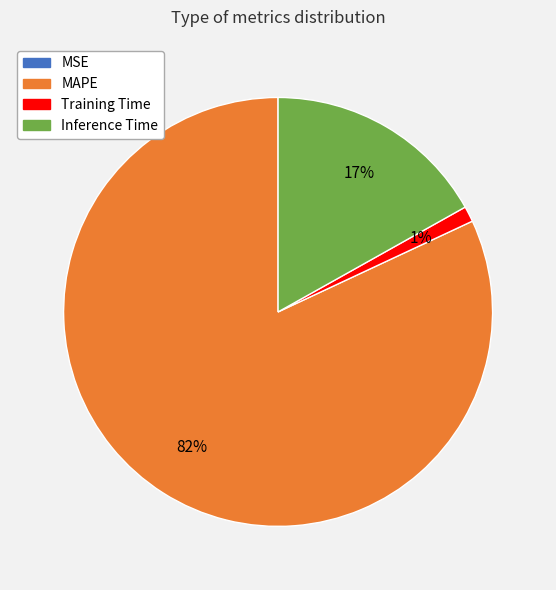

To the nearest percent, what is the difference between the largest and smallest slice percentages?

82%